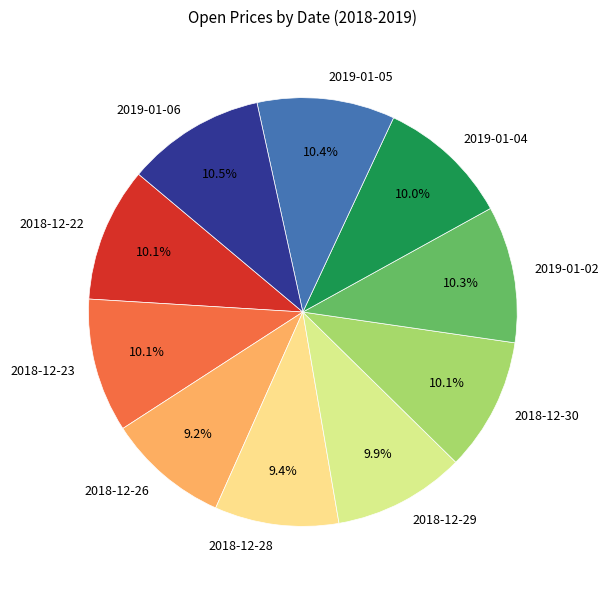

The 2018-12-22 slice represents 10% of the pie. True or false?

True